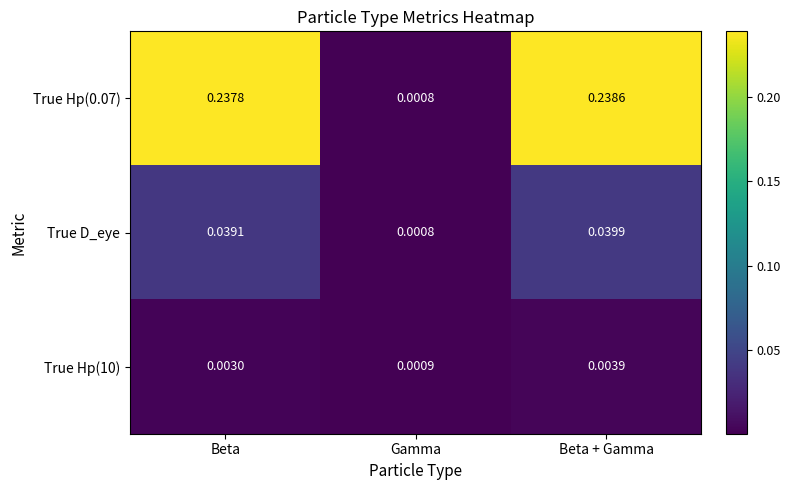

Which label corresponds to the largest value in the chart?

Beta + Gamma